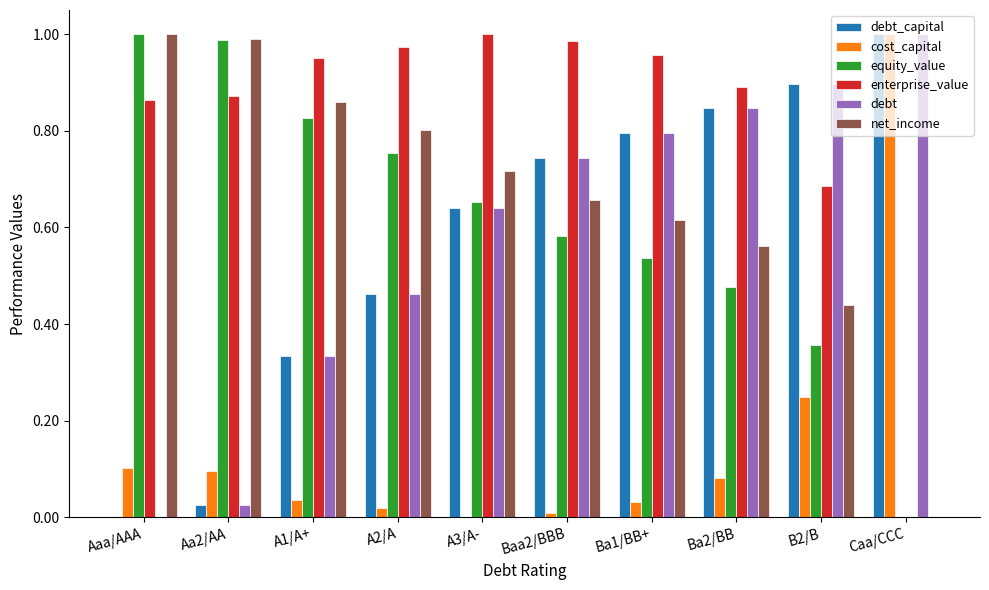

Is the value of debt_capital at A3/A- greater than the value of net_income at B2/B?

Yes